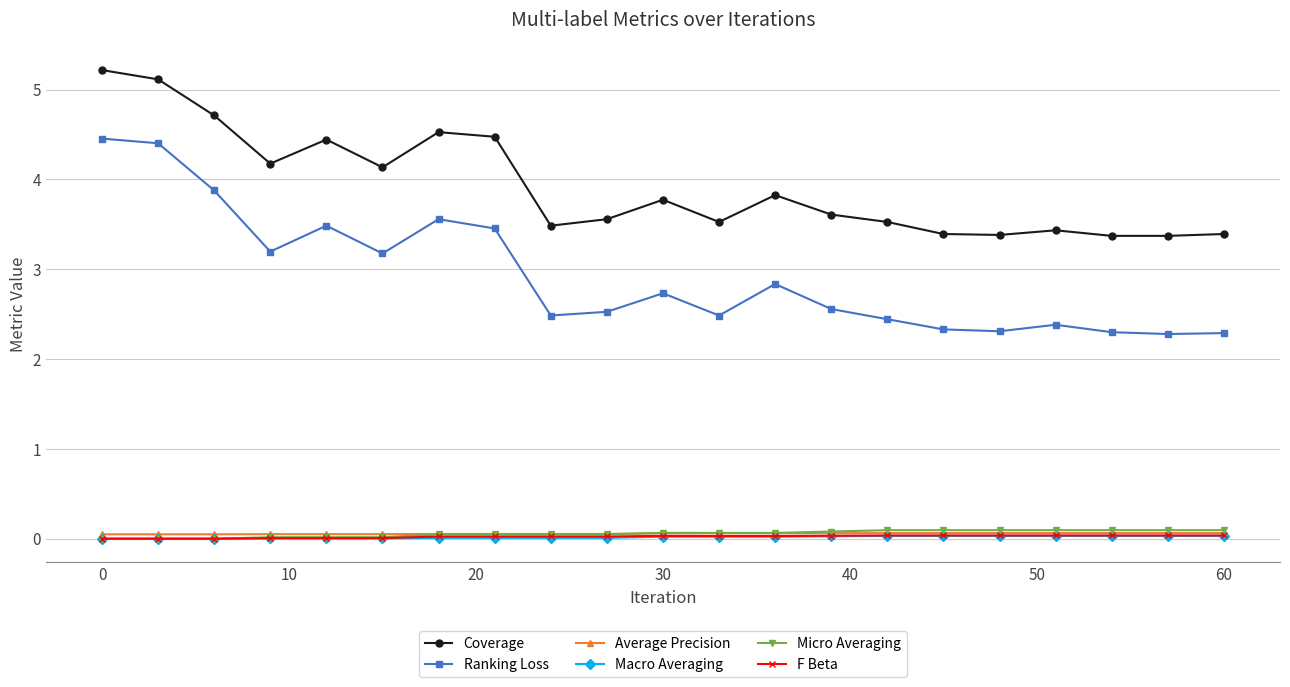

How many lines are shown in the chart?

6